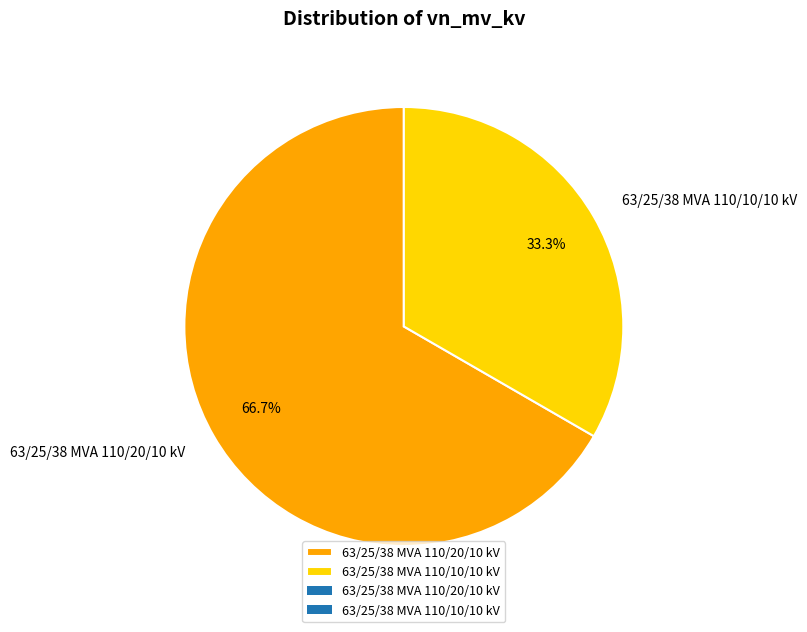

True or false: 63/25/38 MVA 110/10/10 kV accounts for 20% of the total.

False